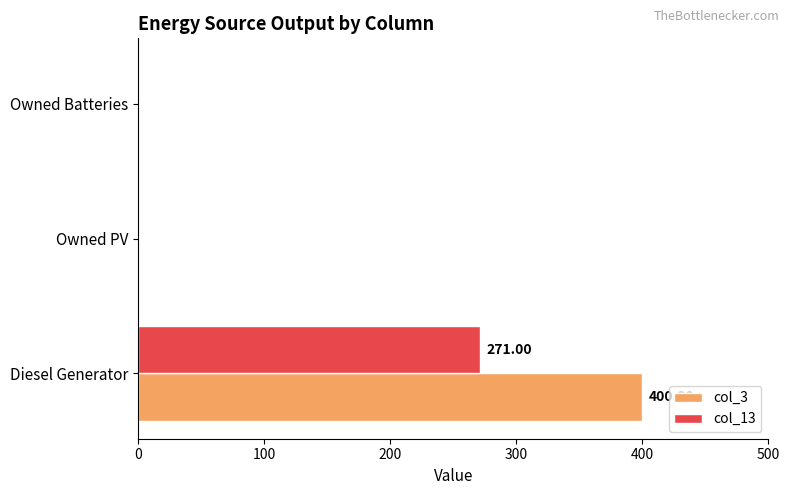

Which series has the largest total across all categories?

col_3